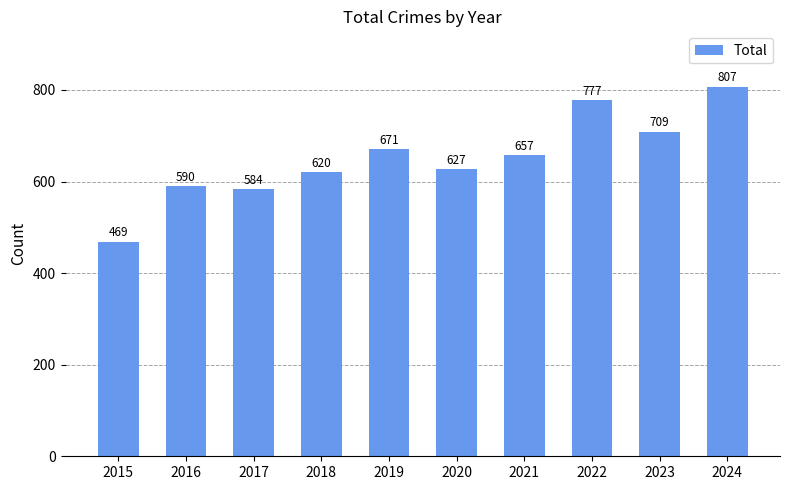

Between 2021 and 2023, which is larger?

2023